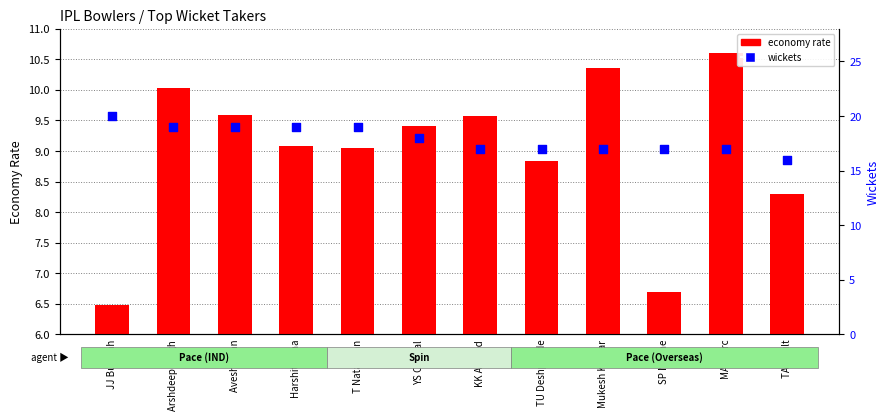

At which category is the sum across all series the highest?

Arshdeep Singh